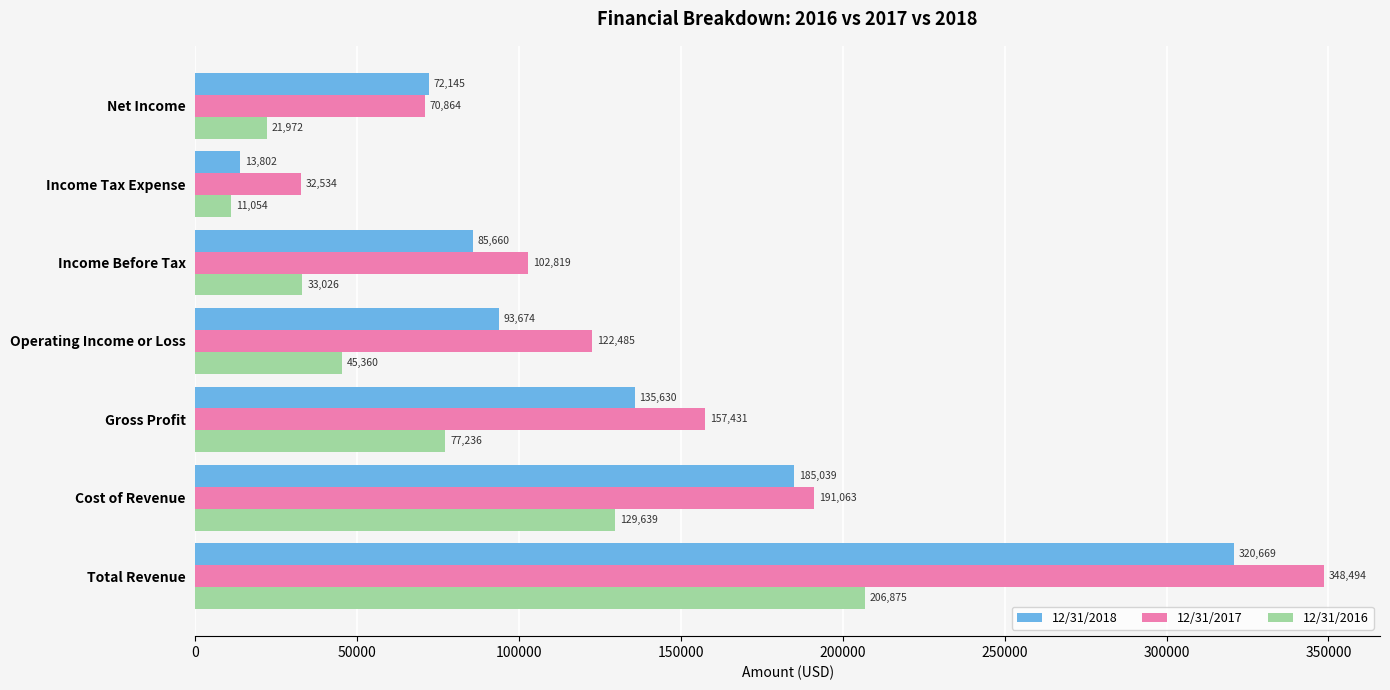

What is the total value across all series at Net Income?

164981